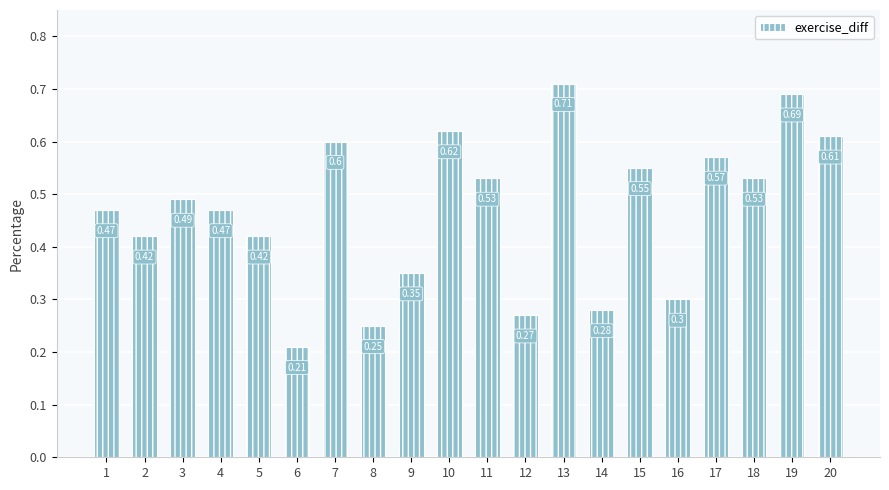

What is the change in value from 6 to 16?

+0.1